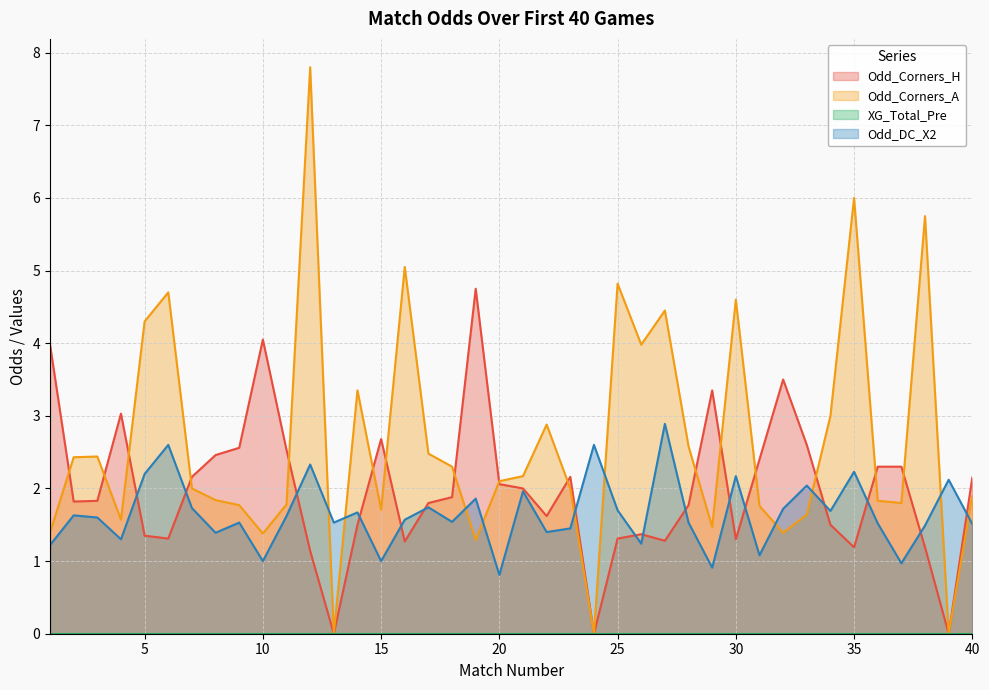

Reading left to right, transcribe all the data shown in this chart.

Odd_Corners_H: 1=4.0	2=1.8	3=1.8	4=3.0	5=1.4	6=1.3	7=2.2	8=2.5	9=2.6	10=4.0	11=2.5	12=1.1	13=0.0	14=1.5	15=2.7	16=1.3	17=1.8	18=1.9	19=4.8	20=2.1	21=2.0	22=1.6	23=2.2	24=0.0	25=1.3	26=1.4	27=1.3	28=1.8	29=3.4	30=1.3	31=2.4	32=3.5	33=2.6	34=1.5	35=1.2	36=2.3	37=2.3	38=1.2	39=0.0	40=2.1
Odd_Corners_A: 1=1.4	2=2.4	3=2.4	4=1.6	5=4.3	6=4.7	7=2.0	8=1.8	9=1.8	10=1.4	11=1.8	12=7.8	13=0.0	14=3.4	15=1.7	16=5.0	17=2.5	18=2.3	19=1.3	20=2.1	21=2.2	22=2.9	23=2.0	24=0.0	25=4.8	26=4.0	27=4.5	28=2.6	29=1.5	30=4.6	31=1.8	32=1.4	33=1.6	34=3.0	35=6.0	36=1.8	37=1.8	38=5.8	39=0.0	40=1.9
Odd_DC_X2: 1=1.2	2=1.6	3=1.6	4=1.3	5=2.2	6=2.6	7=1.7	8=1.4	9=1.5	10=1.0	11=1.6	12=2.3	13=1.5	14=1.7	15=1.0	16=1.6	17=1.7	18=1.5	19=1.9	20=0.8	21=2.0	22=1.4	23=1.4	24=2.6	25=1.7	26=1.2	27=2.9	28=1.5	29=0.9	30=2.2	31=1.1	32=1.7	33=2.0	34=1.7	35=2.2	36=1.5	37=1.0	38=1.5	39=2.1	40=1.5